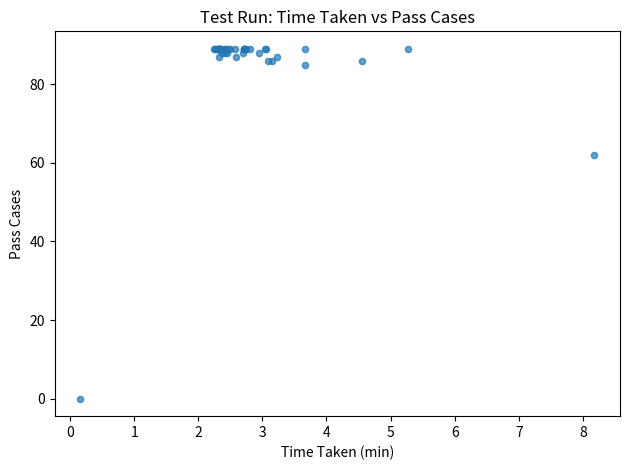

What Y value in the scatter plot is closest to 44?

62